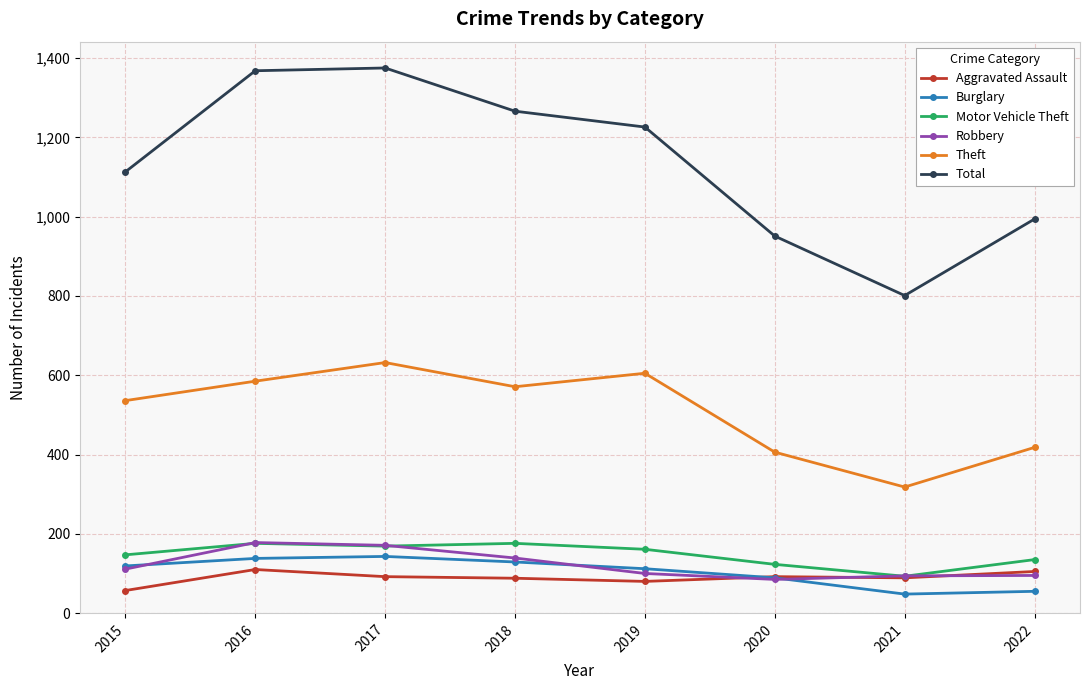

The Robbery series shows 171 at 2017. True or false?

True